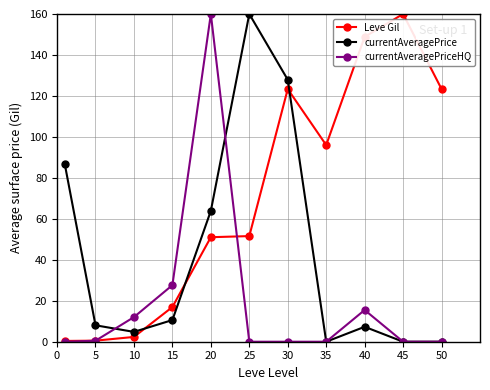

What is the greatest value displayed?

160.0